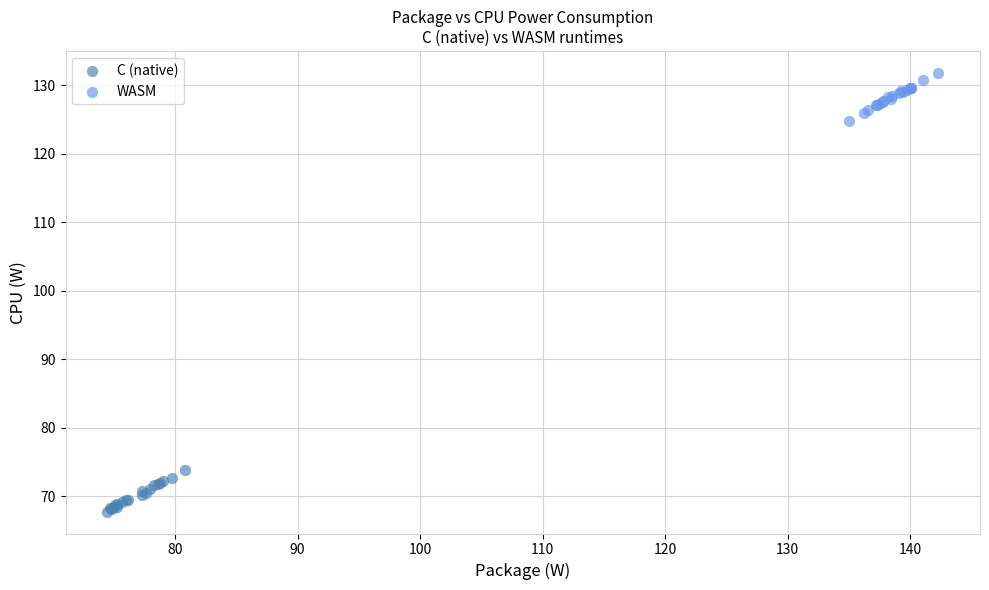

Which series contains the lowest Y value?

C (native)